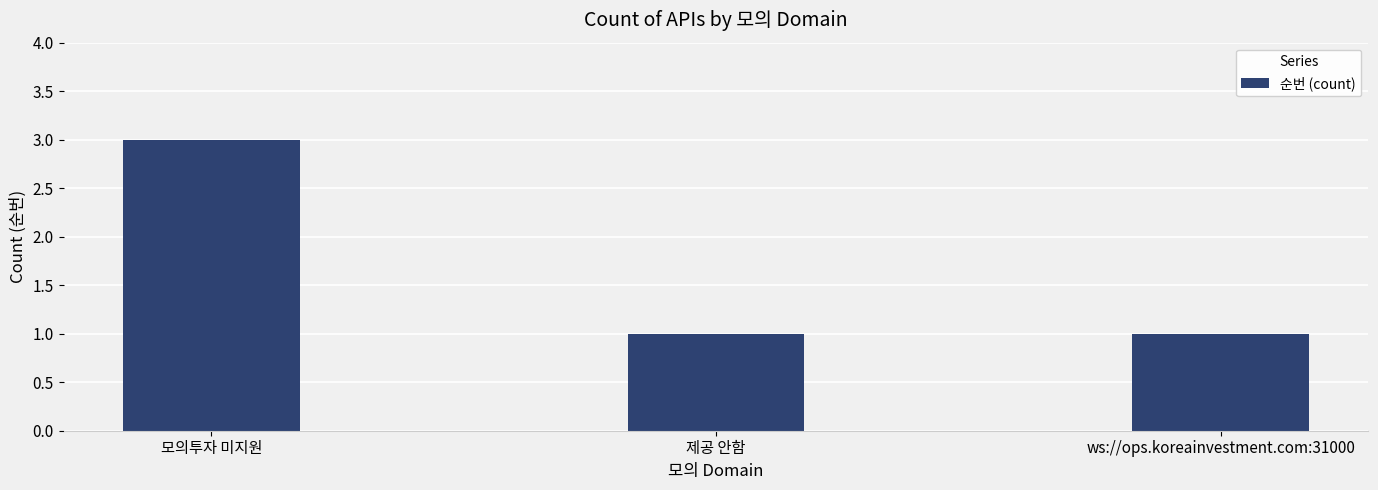

Read the value at 모의투자 미지원.

3